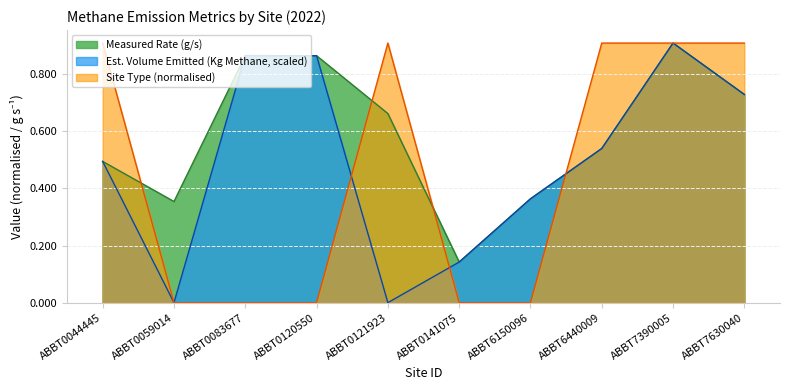

What are all the series names shown in the legend?

Measured Rate (g/s), Est. Volume Emitted (Kg Methane, scaled), Site Type (normalised)